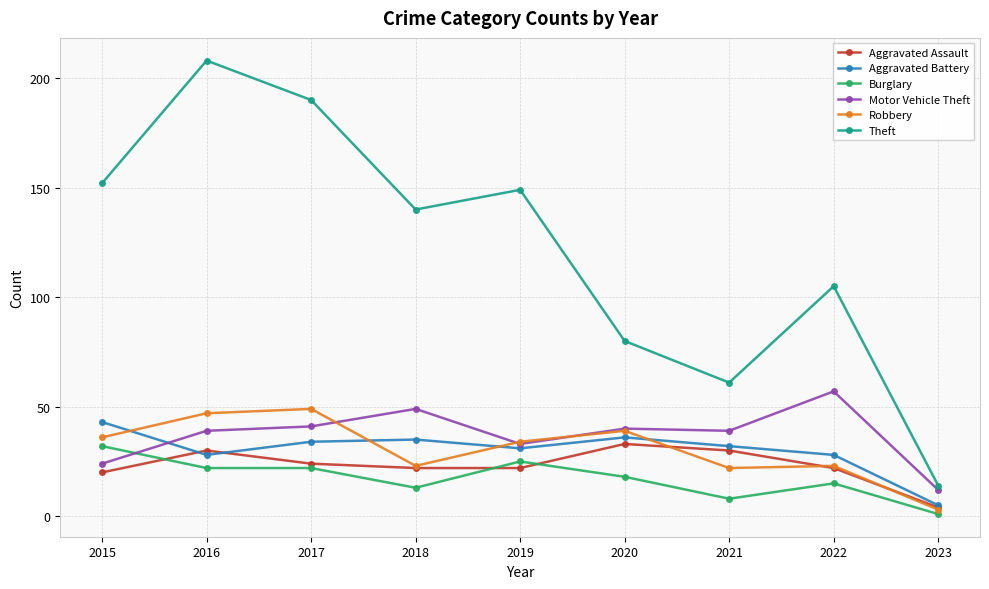

Reading left to right, extract all data points from this chart.

Aggravated Assault: 20	30	24	22	22	33	30	22	4
Aggravated Battery: 43	28	34	35	31	36	32	28	5
Burglary: 32	22	22	13	25	18	8	15	1
Motor Vehicle Theft: 24	39	41	49	33	40	39	57	12
Robbery: 36	47	49	23	34	39	22	23	3
Theft: 152	208	190	140	149	80	61	105	14